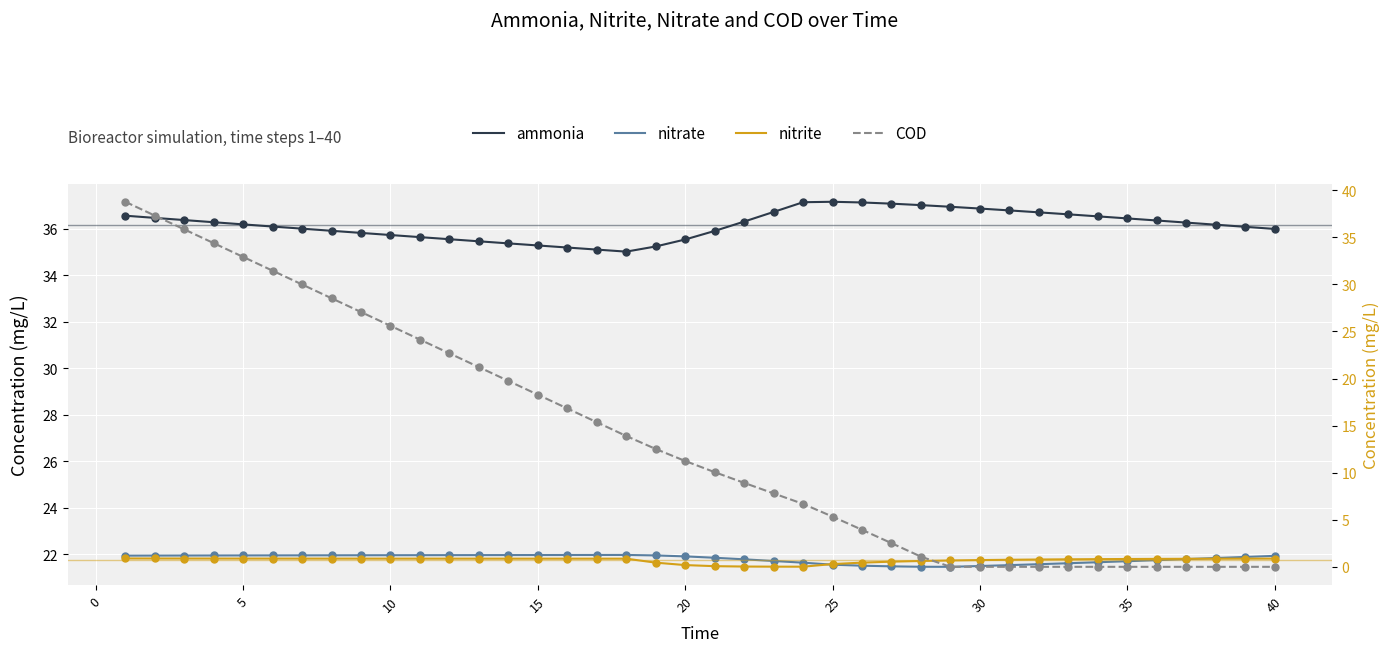

Which series contains the highest Y value?

COD